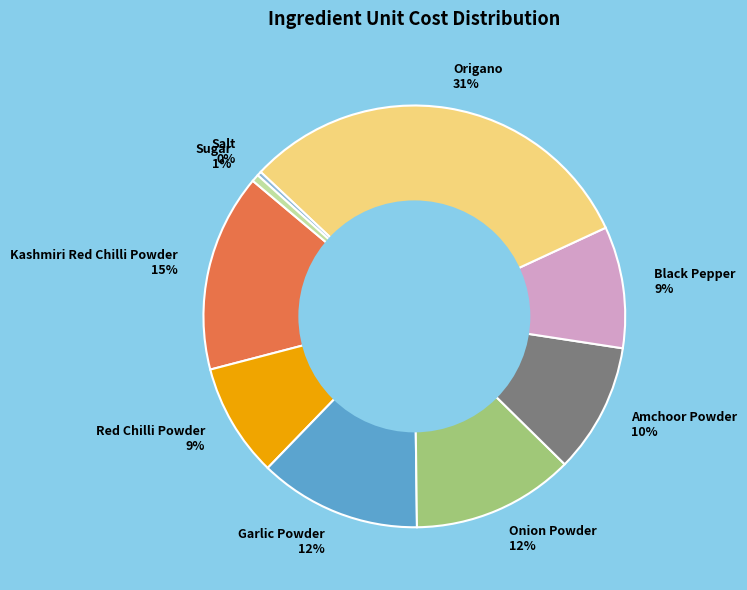

Does Red Chilli Powder represent more than half of the total?

No